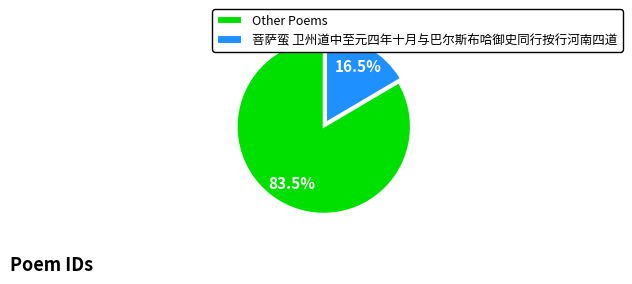

How much of the chart is everything except Other Poems?

16.5%